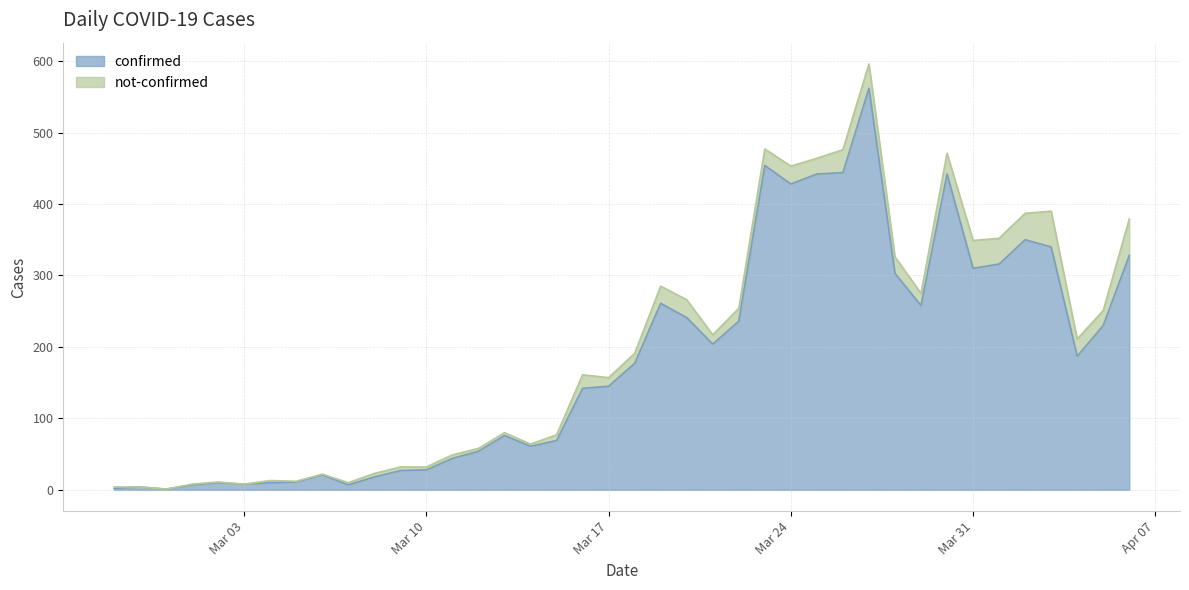

What is the maximum value for confirmed?

562